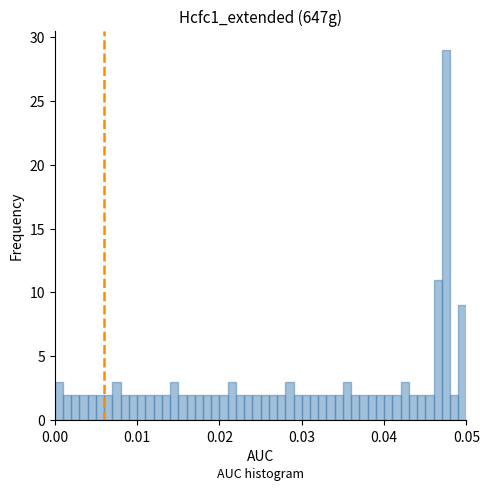

Read against the x-axis, roughly where is the centre of the tallest bar?

0.048